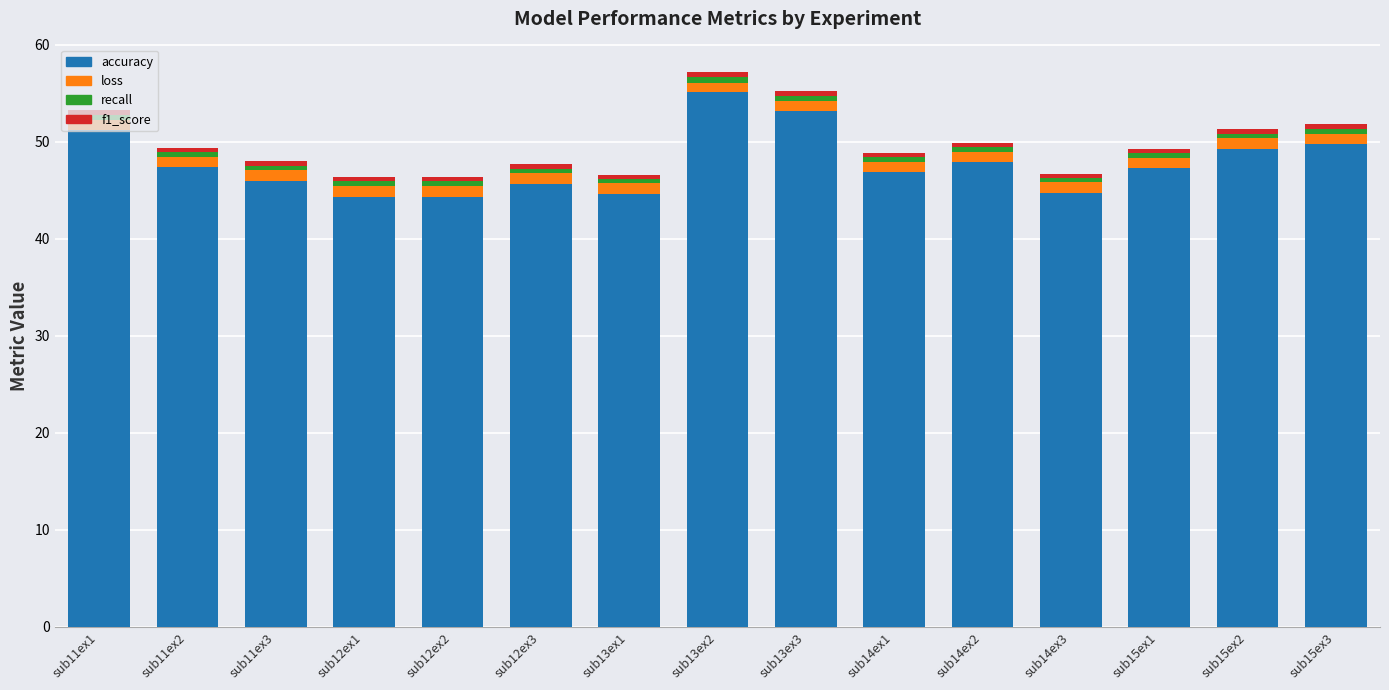

What is the highest value of the accuracy series?

55.1